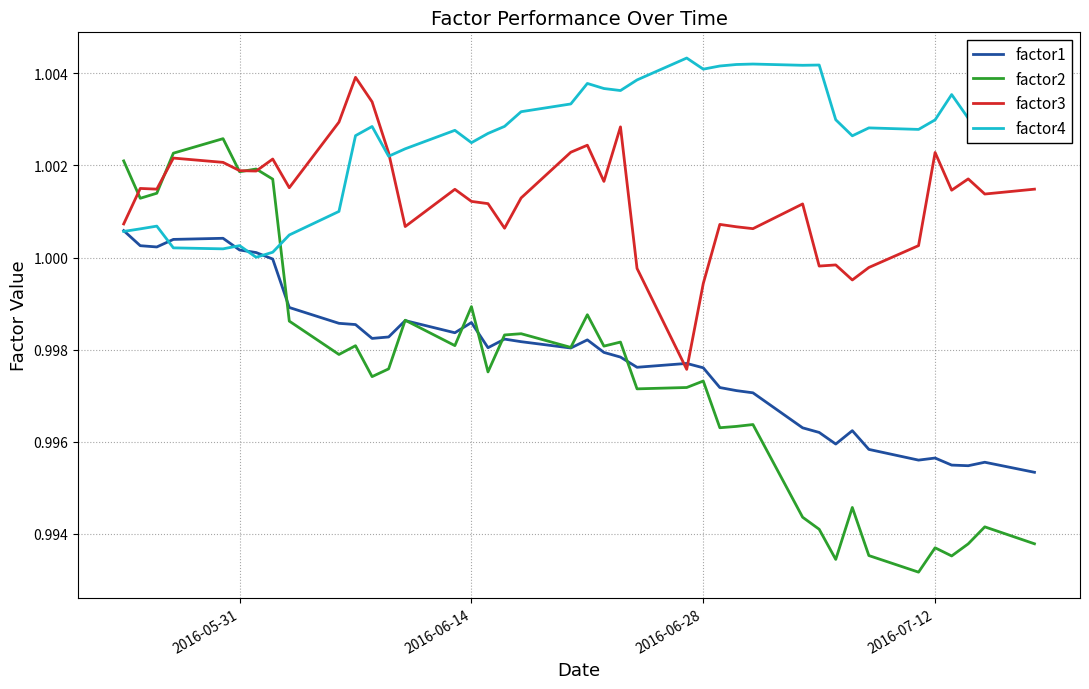

True or false: factor4 has more than 1 points higher than both neighbors.

True